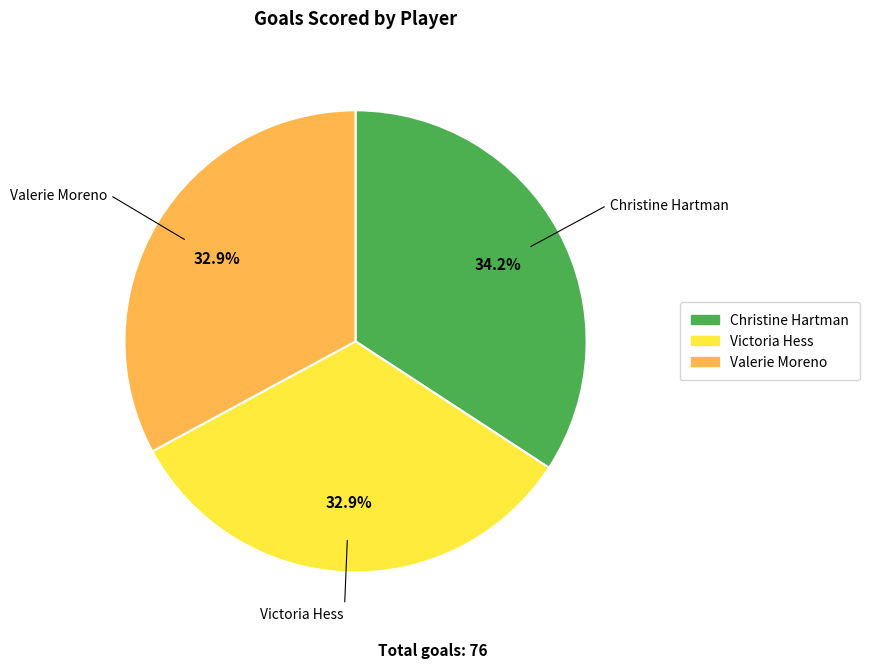

To the nearest percent, what portion does Christine Hartman represent?

34%